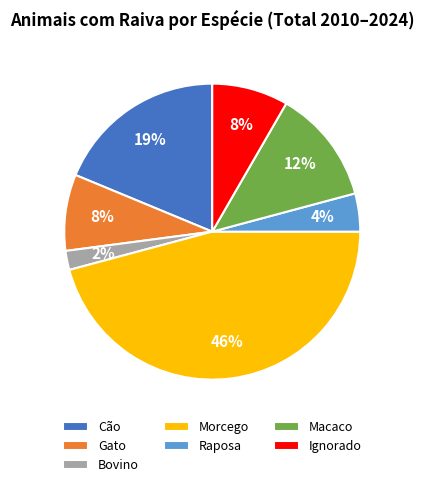

To the nearest percent, what percentage of the pie is Ignorado?

8%